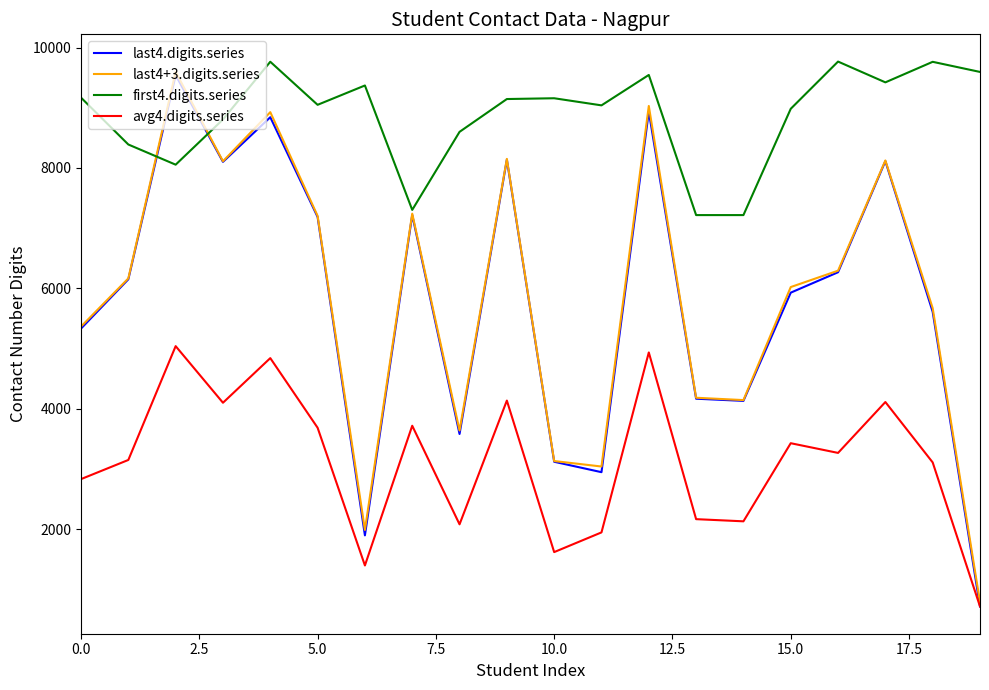

Which series has the largest range (max minus min)?

last4.digits.series